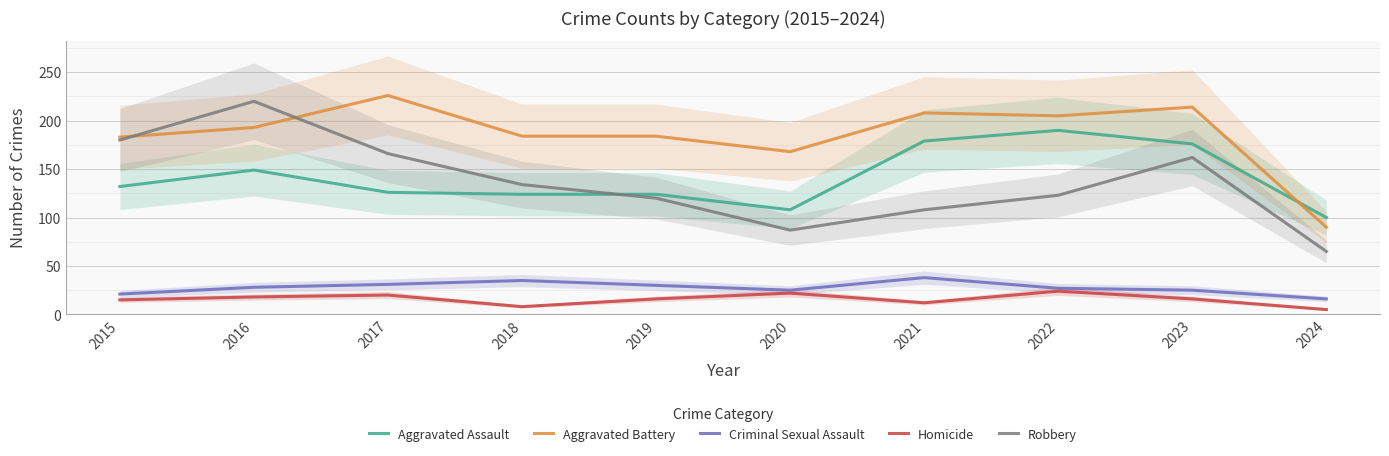

Rank the categories by Criminal Sexual Assault value from lowest to highest.

2024, 2015, 2020, 2023, 2022, 2016, 2019, 2017, 2018, 2021